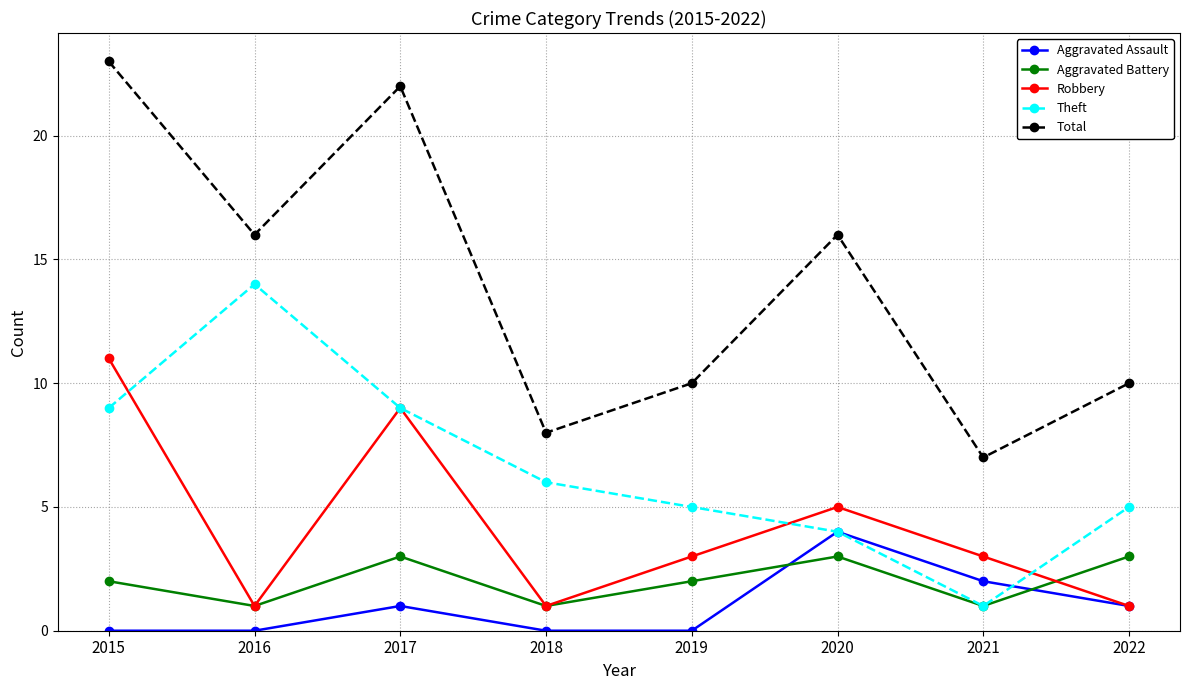

What are all the series names shown in the legend?

Aggravated Assault, Aggravated Battery, Robbery, Theft, Total